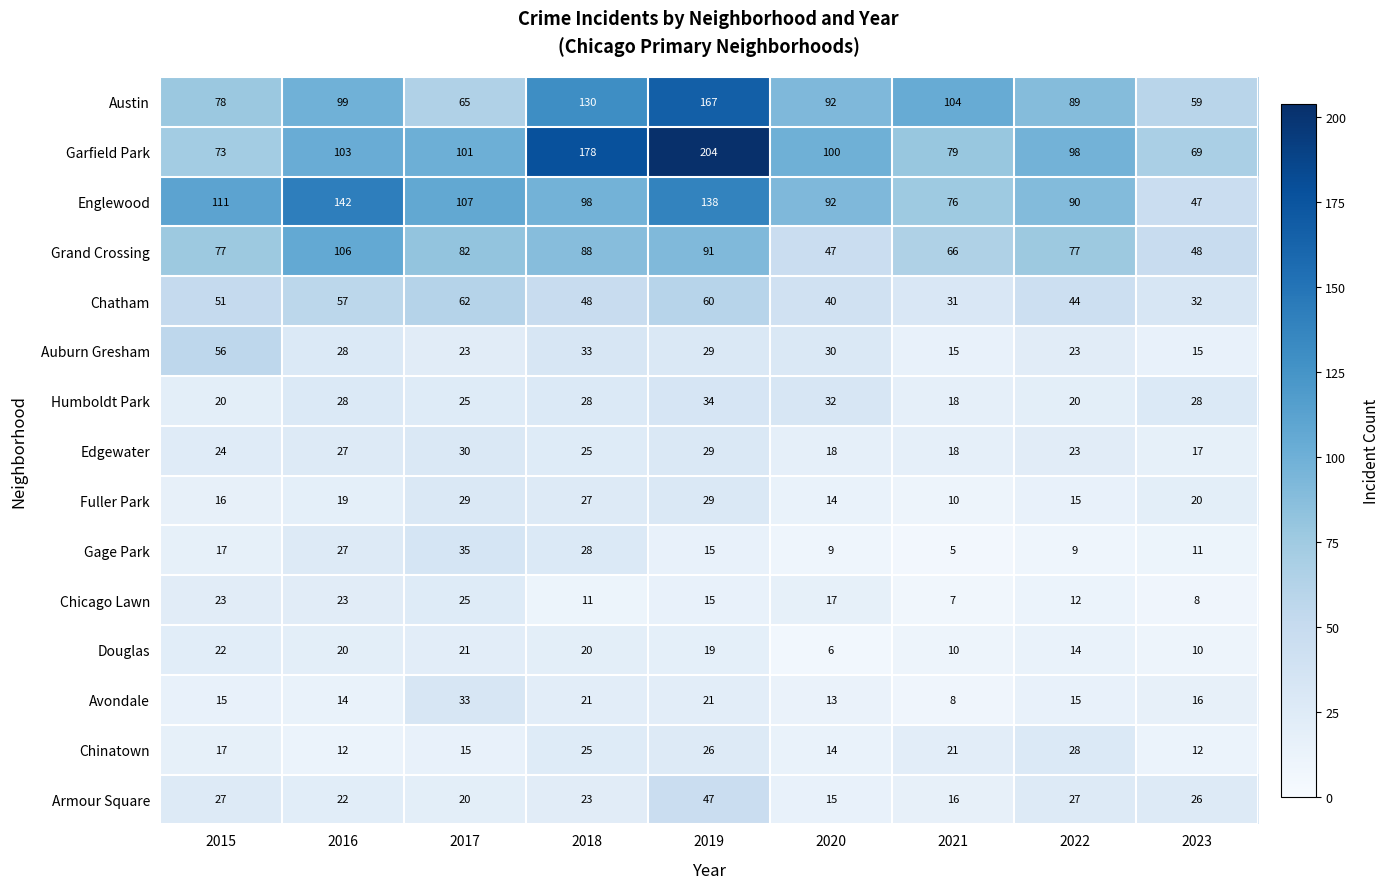

What is the lowest value of the Chicago Lawn series?

7